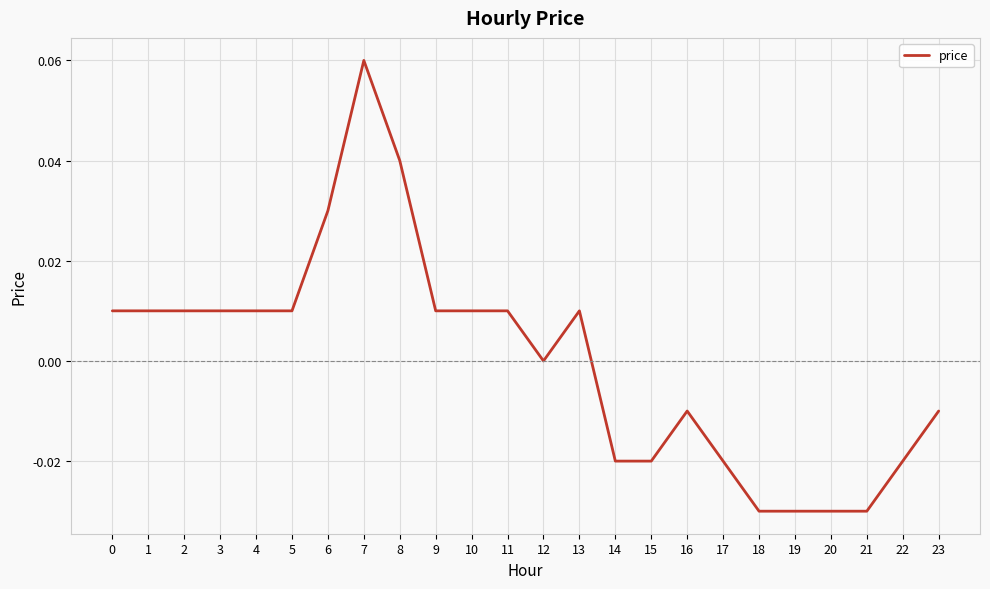

Is it true that the value at 20 is -0.0?

True